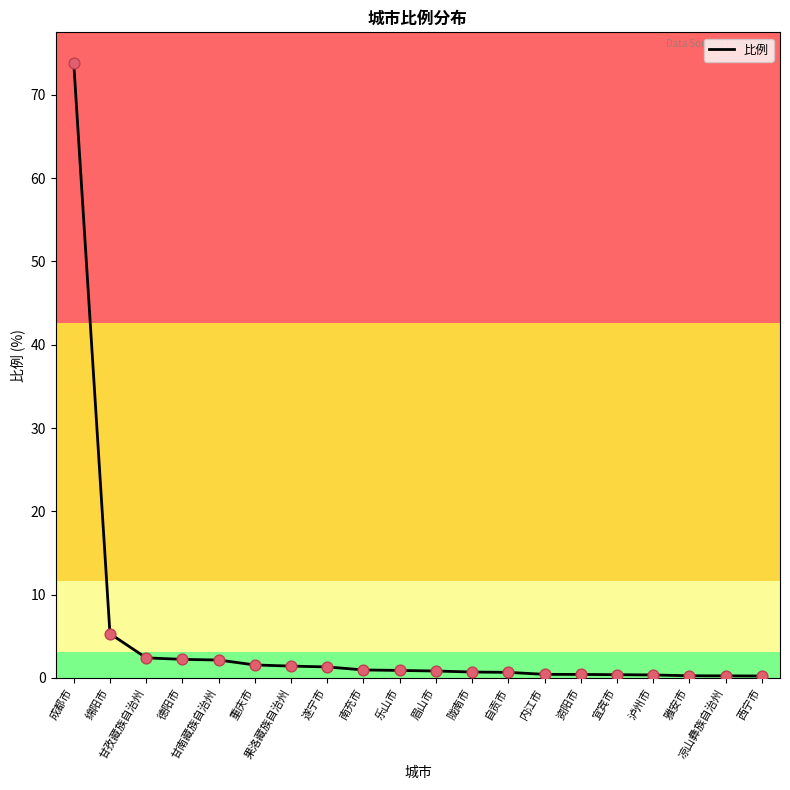

What is the change in value from 甘孜藏族自治州 to 甘南藏族自治州?

-0.3